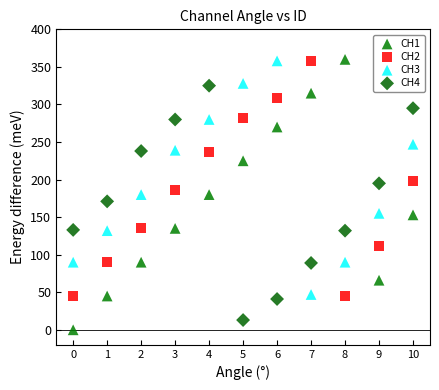

Which series has the largest Y range (max minus min)?

CH1